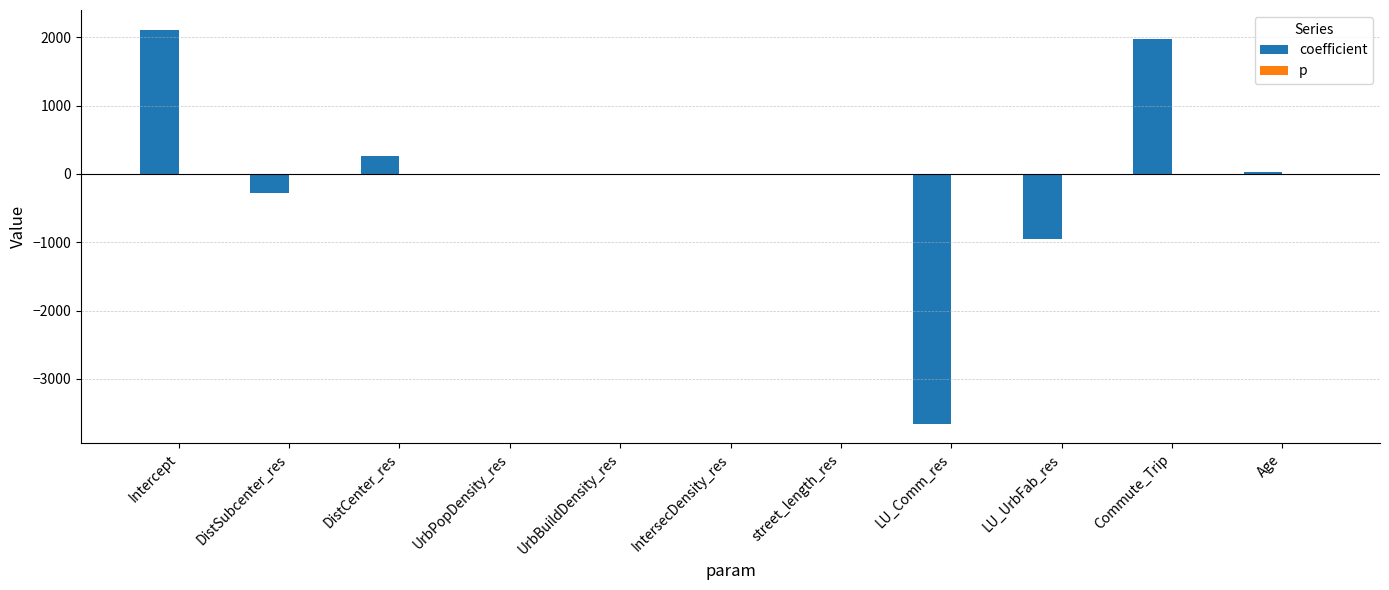

What is the maximum value shown in the chart?

2111.4